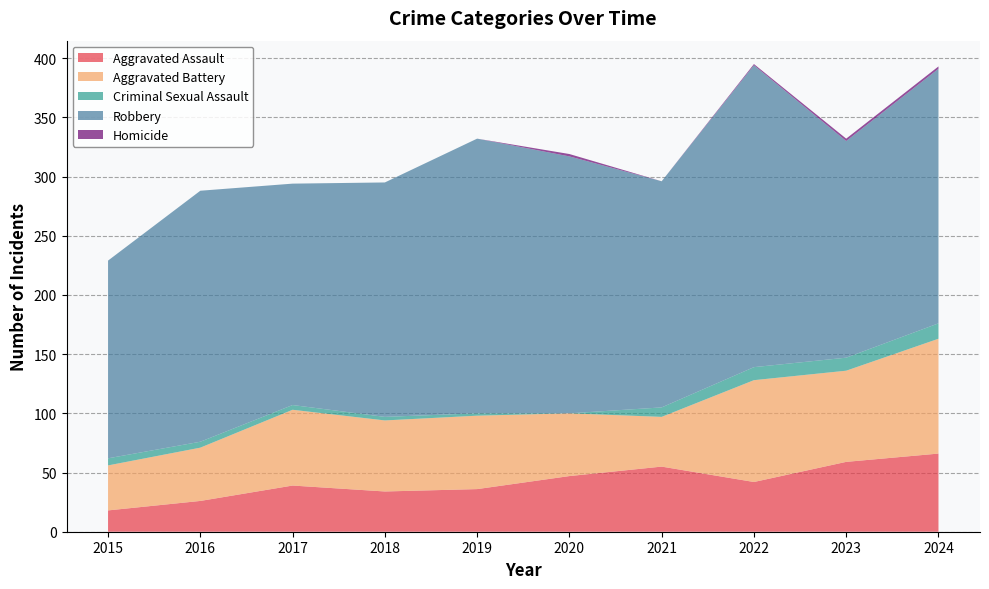

Reading right to left, list all the values displayed in this chart.

Aggravated Assault: 66	59	42	55	47	36	34	39	26	18
Aggravated Battery: 97	77	86	42	53	62	60	64	45	38
Criminal Sexual Assault: 13	11	11	8	0	2	3	4	5	6
Robbery: 215	183	255	191	217	232	198	187	212	167
Homicide: 2	2	1	0	2	0	0	0	0	0